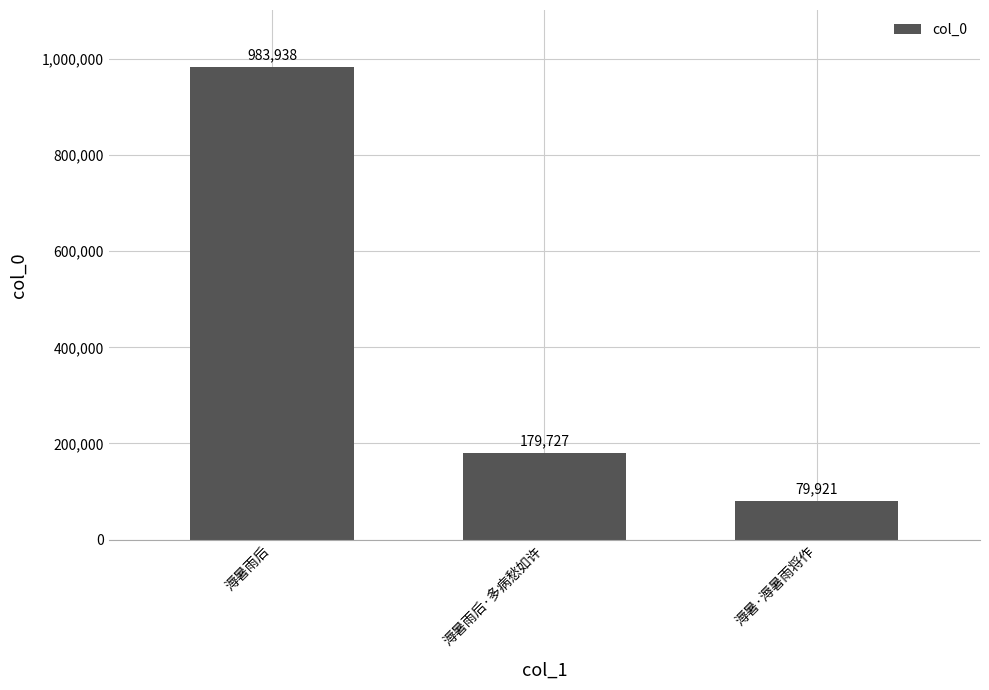

What position from the right is 溽暑·溽暑雨将作?

1